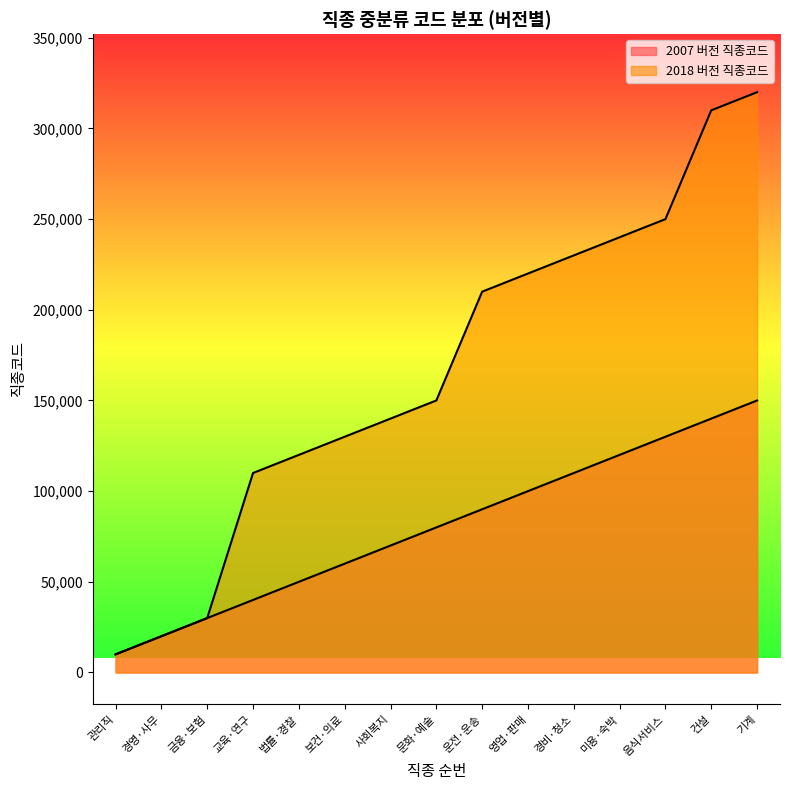

Reading left to right, extract all data points from this chart.

2007 버전 직종코드: 관리직=10000	경영·사무=20000	금융·보험=30000	교육·연구=40000	법률·경찰=50000	보건·의료=60000	사회복지=70000	문화·예술=80000	운전·운송=90000	영업·판매=100000	경비·청소=110000	미용·숙박=120000	음식서비스=130000	건설=140000	기계=150000
2018 버전 직종코드: 관리직=10000	경영·사무=20000	금융·보험=30000	교육·연구=110000	법률·경찰=120000	보건·의료=130000	사회복지=140000	문화·예술=150000	운전·운송=210000	영업·판매=220000	경비·청소=230000	미용·숙박=240000	음식서비스=250000	건설=310000	기계=320000